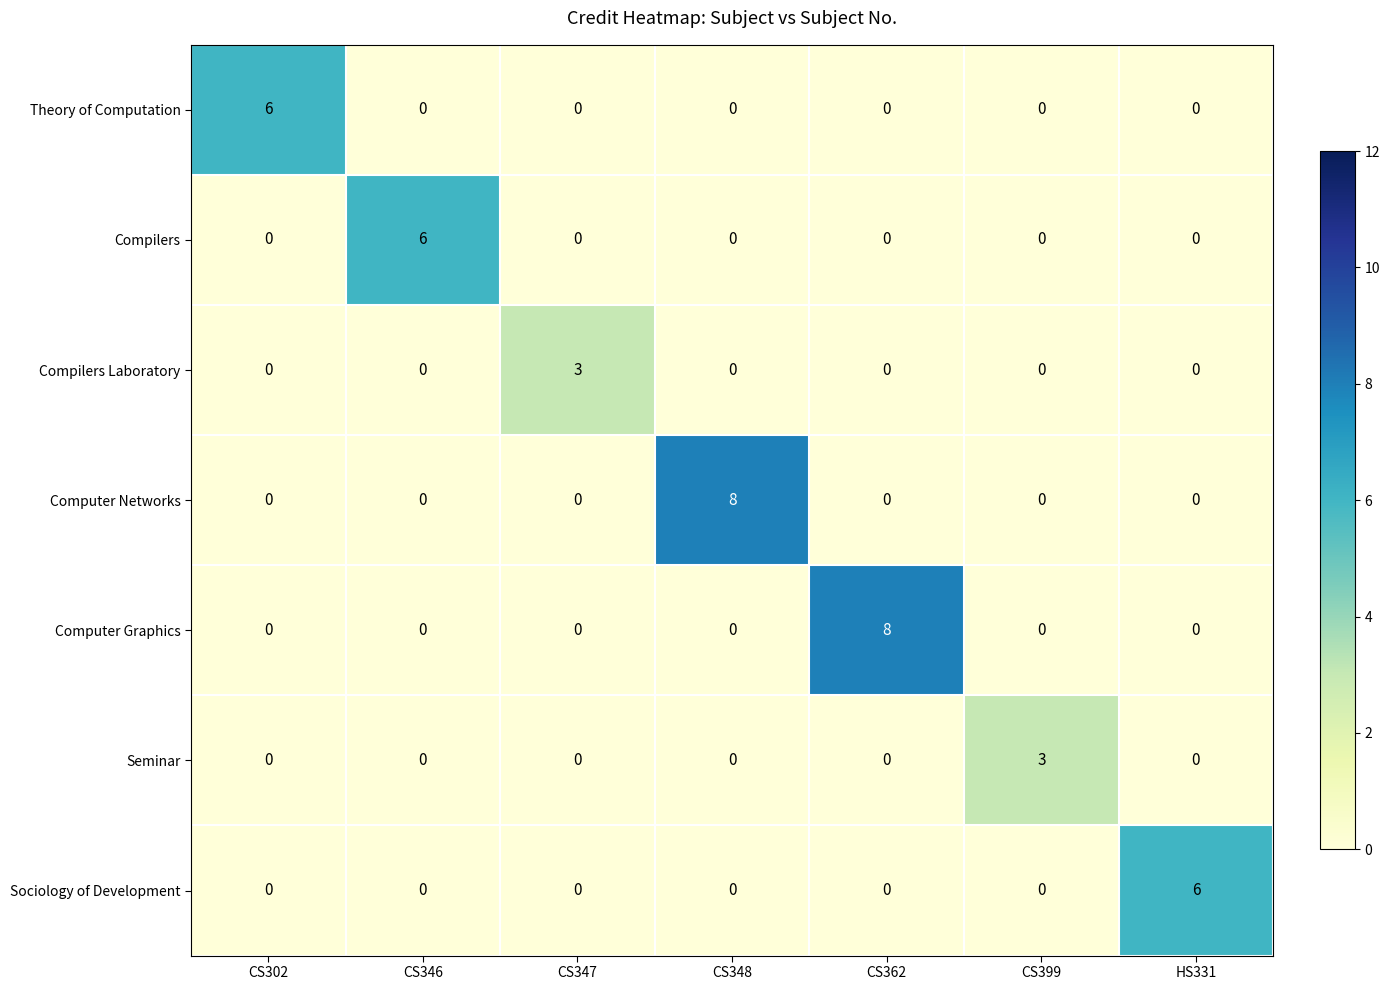

What is the total value across all series at CS347?

3